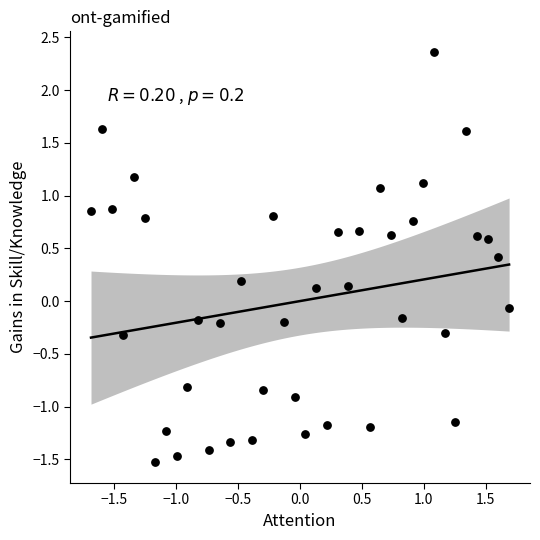

What is the range of X values (max minus min)?

3.4